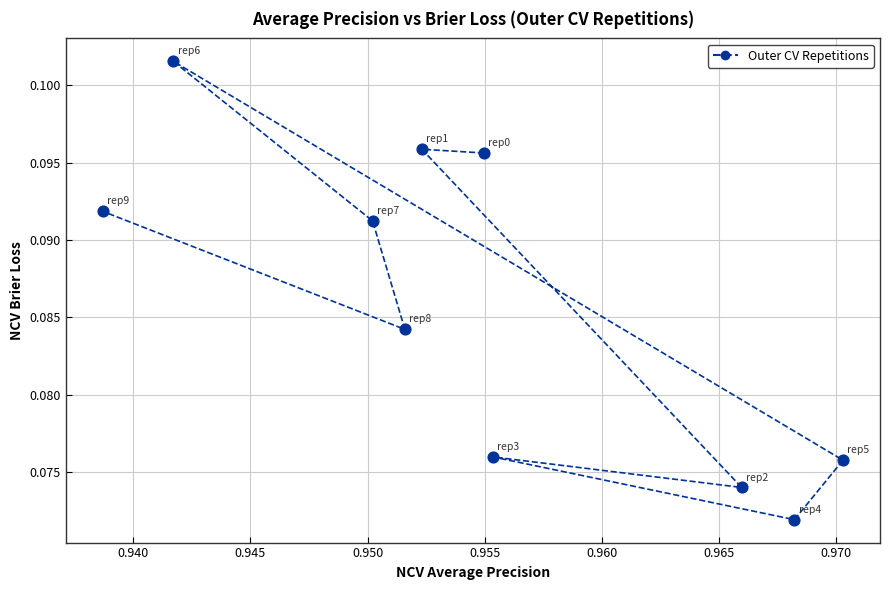

What is the average X value?

1.0